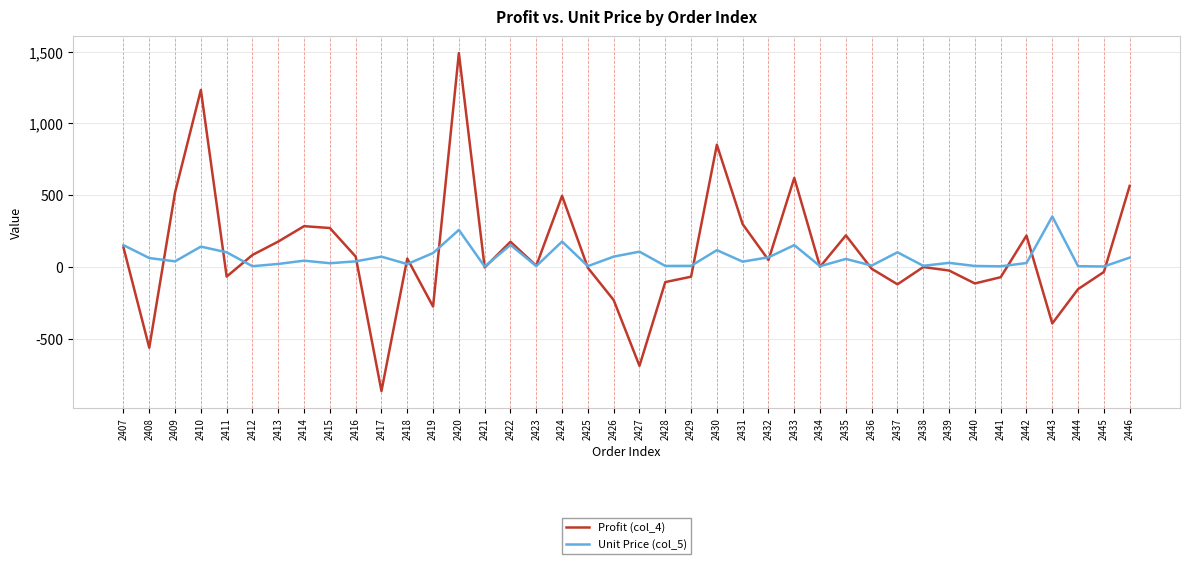

After their last crossing, which series has the higher values: Profit (col_4) or Unit Price (col_5)?

Profit (col_4)